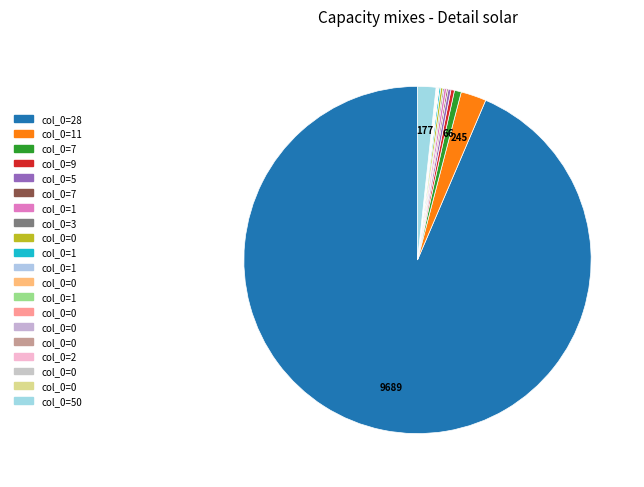

To the nearest percent, what is the average slice percentage?

5%